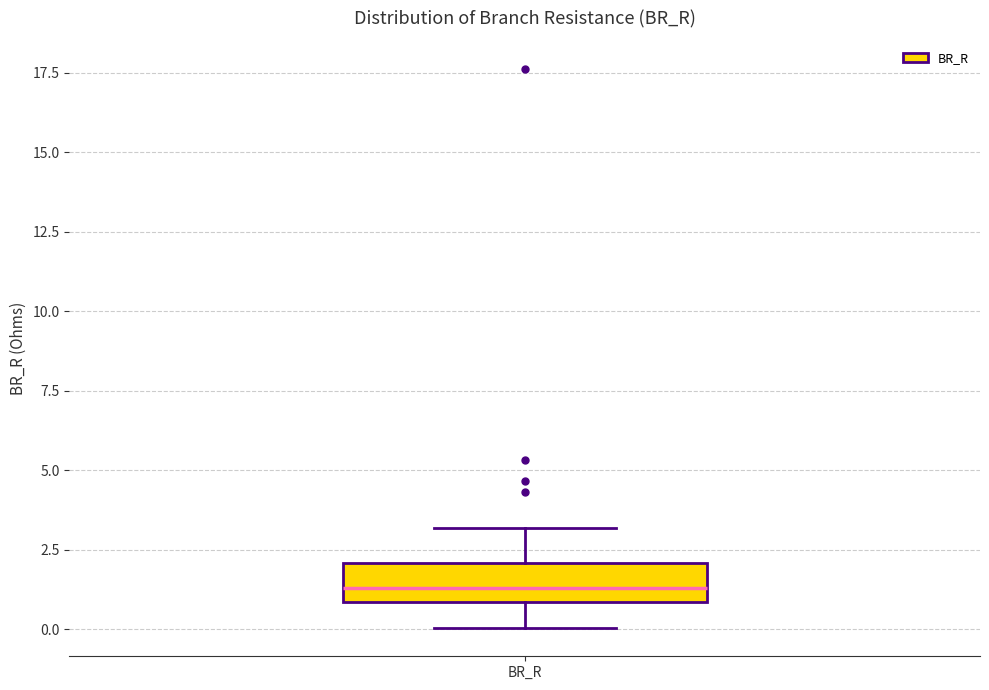

Transcribe this box plot: give where the median line is, the range the box spans, and where the two whiskers end, as read against the y-axis. The values are not printed on the chart, so give them approximately, as read against the axis.

median 1.5, box 1.0 to 2.0, whiskers 0.0 to 3.0